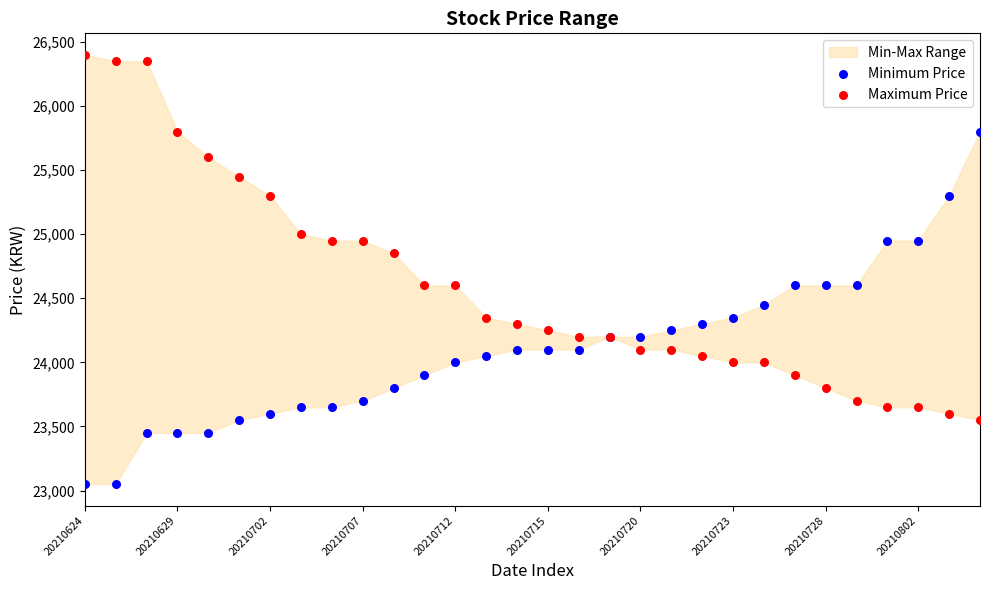

Which series contains the lowest Y value?

Minimum Price